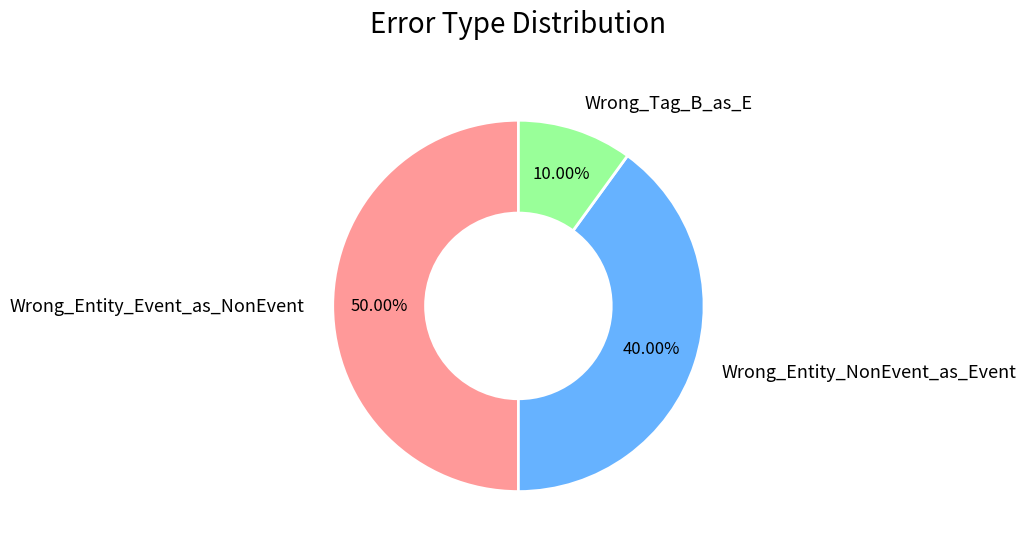

To the nearest percent, what is the combined percentage of Wrong_Tag_B_as_E and Wrong_Entity_NonEvent_as_Event?

50%